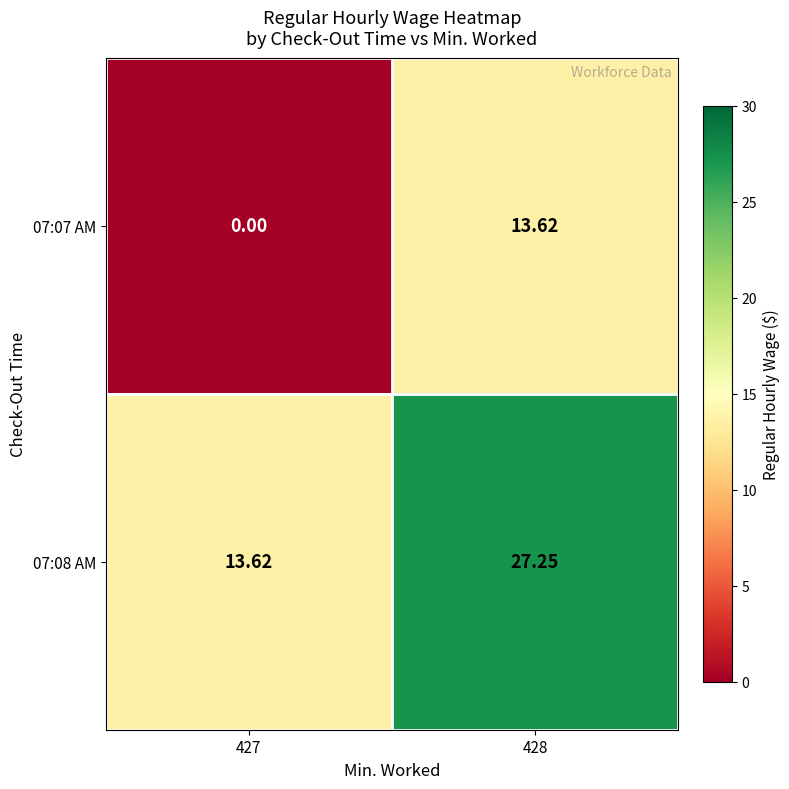

How many data points does each series have?

2